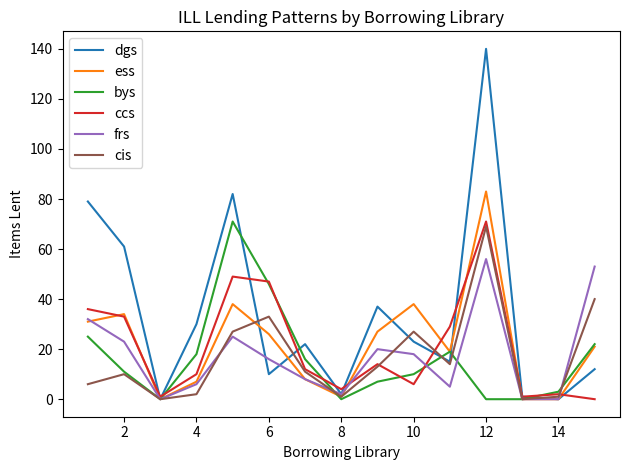

Reading right to left, extract all data points from this chart.

dgs: 12	0	1	140	15	23	37	2	22	10	82	30	0	61	79
ess: 21	0	0	83	19	38	27	1	8	26	38	7	0	34	31
bys: 22	3	0	0	19	10	7	0	16	46	71	18	0	11	25
ccs: 0	2	1	71	29	6	14	4	12	47	49	10	1	33	36
frs: 53	0	0	56	5	18	20	2	8	16	25	6	0	23	32
cis: 40	1	0	69	14	27	13	1	11	33	27	2	0	10	6